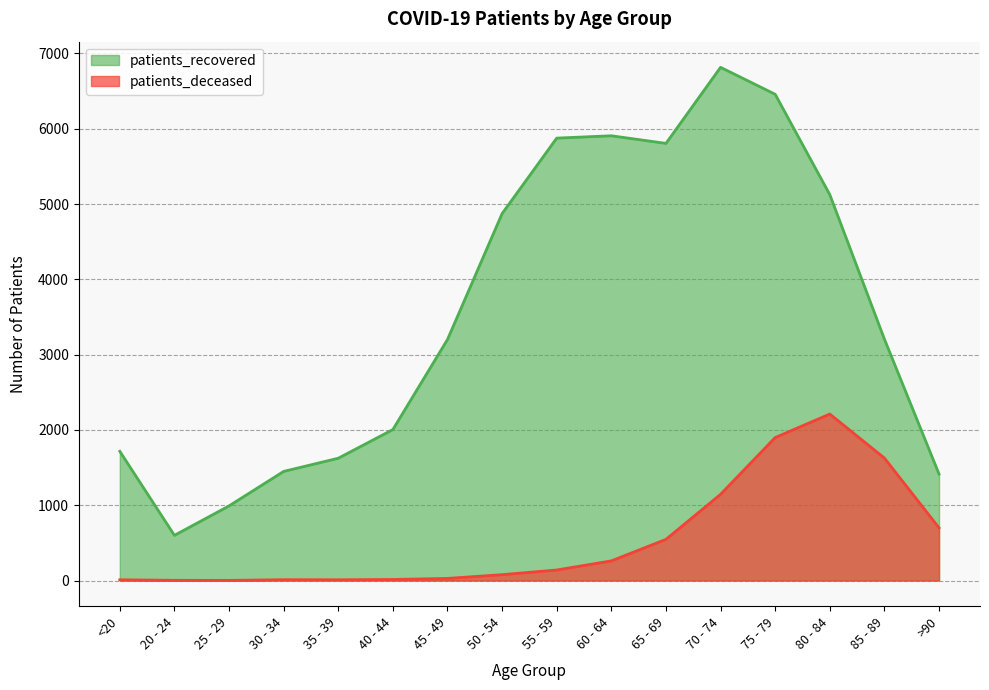

Which series has the widest spread of values?

patients_recovered